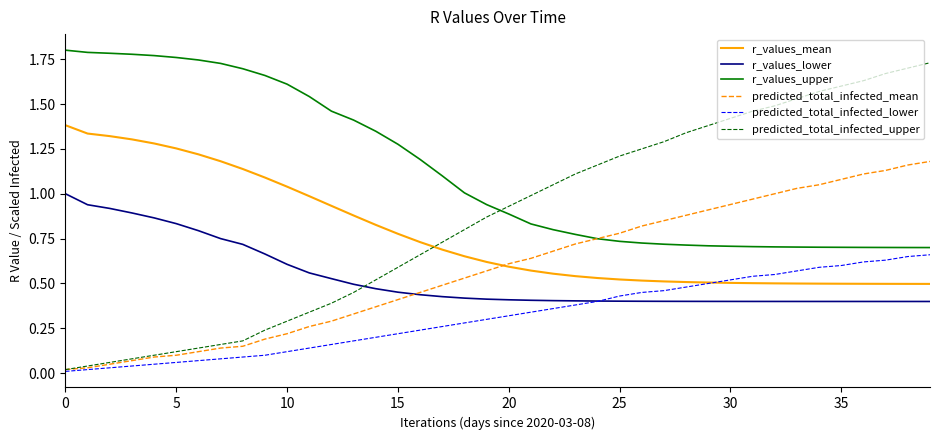

Which series has the largest total across all categories?

r_values_upper